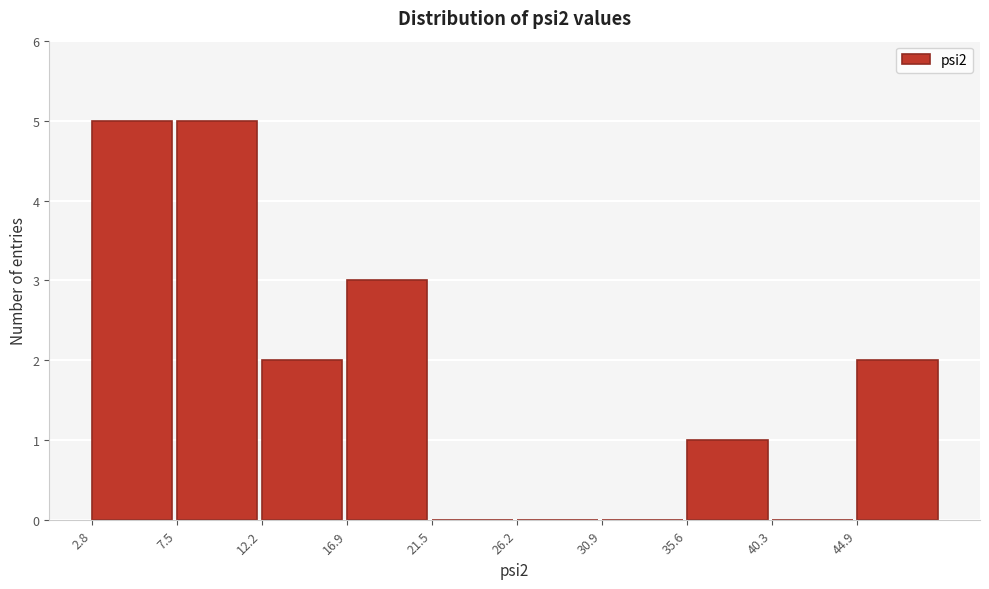

How tall is the bar that spans 3.0 to 7.5 on the x-axis? Neither the bar edges nor the heights are printed on the chart, so give them approximately, as read against the axes.

5